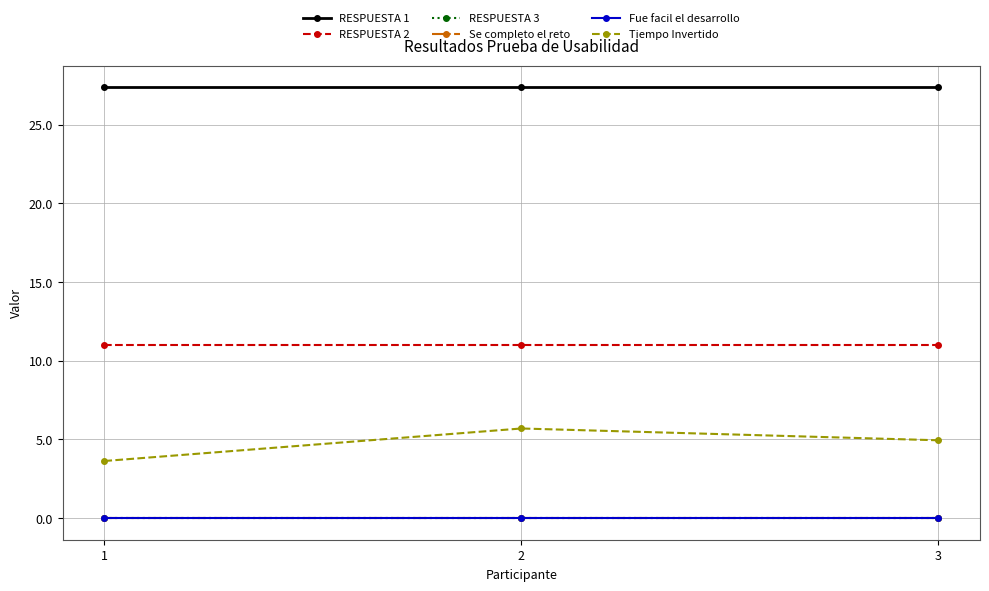

True or false: RESPUESTA 2 has a value of 6.6 at 3.

False